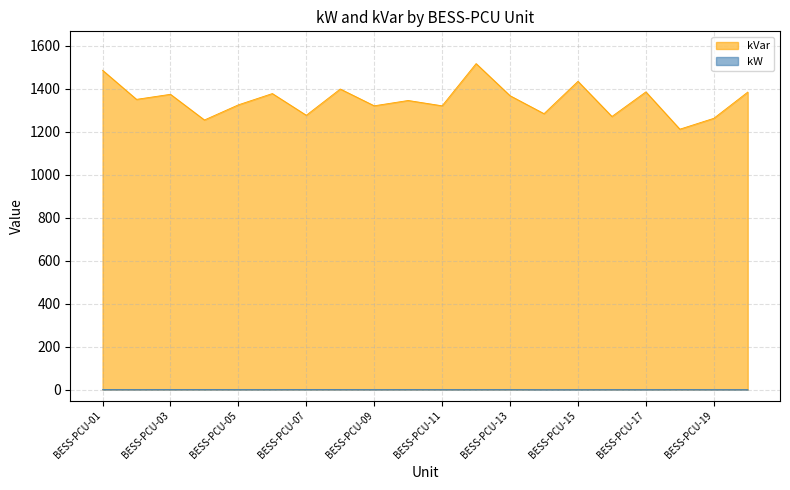

List the series in order of their peak value, lowest first.

kW, kVar